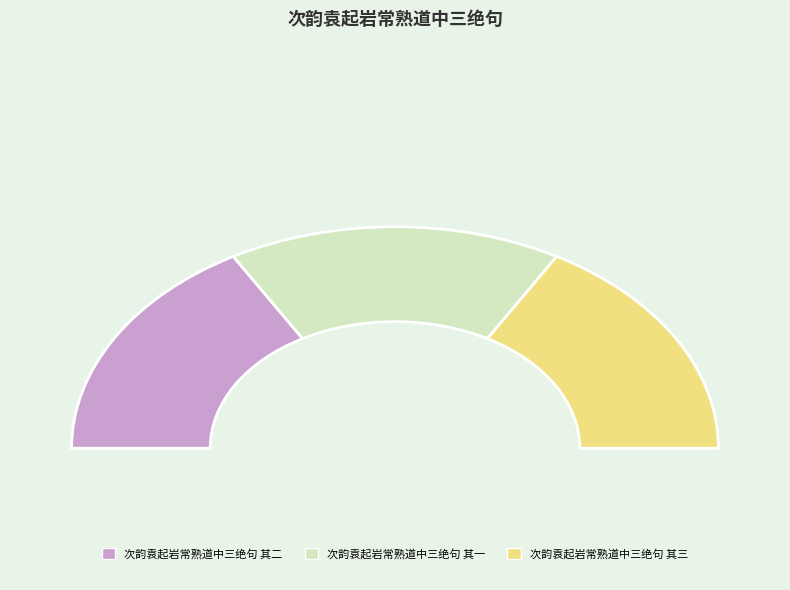

Is the sum of 次韵袁起岩常熟道中三绝句 其一 and 次韵袁起岩常熟道中三绝句 其三 greater than half?

Yes